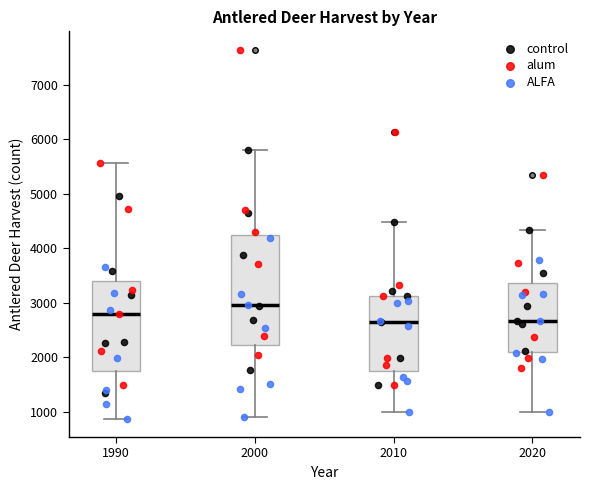

Which box has the highest median line?

2000